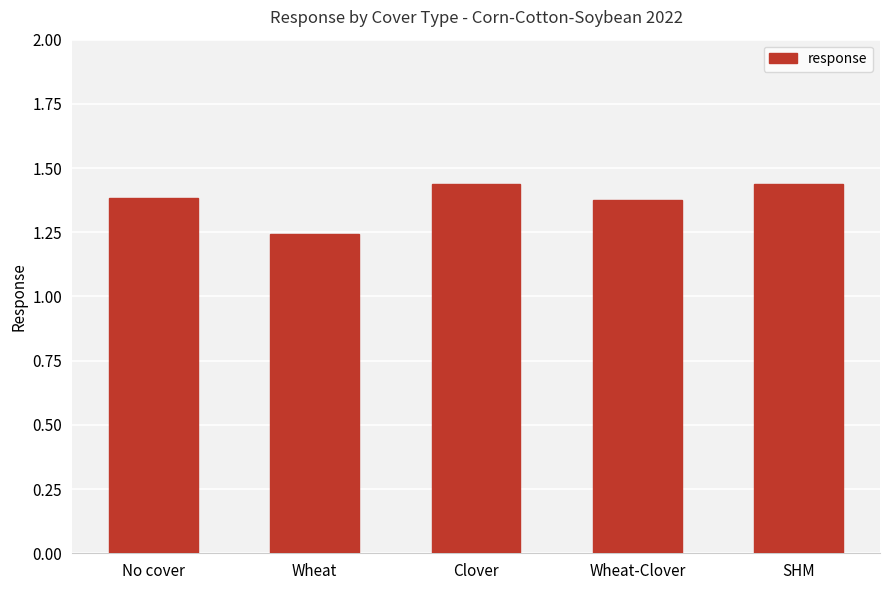

Which label corresponds to the smallest value in the chart?

Wheat